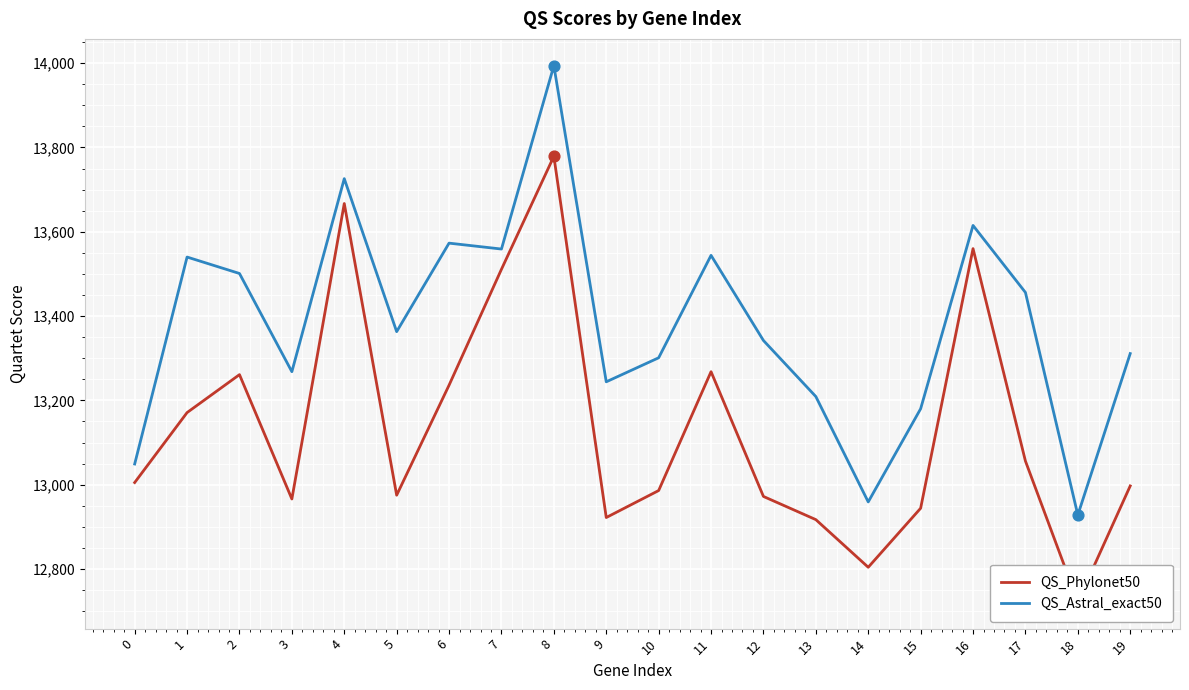

Which series reaches the minimum Y coordinate?

QS_Phylonet50